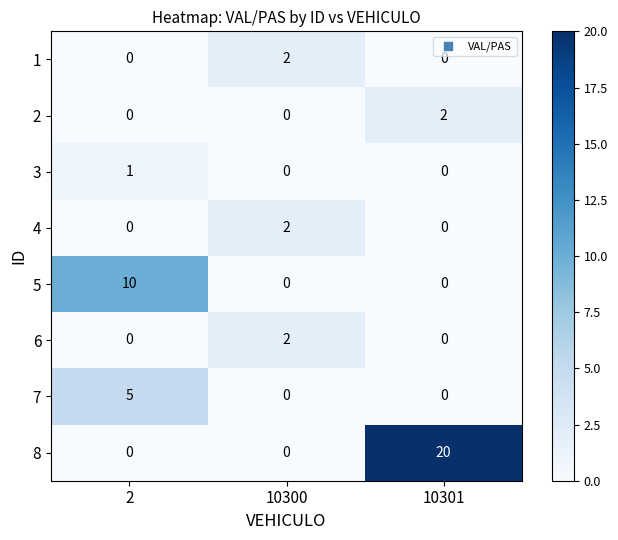

How many 7 values are between 0 and 5?

3